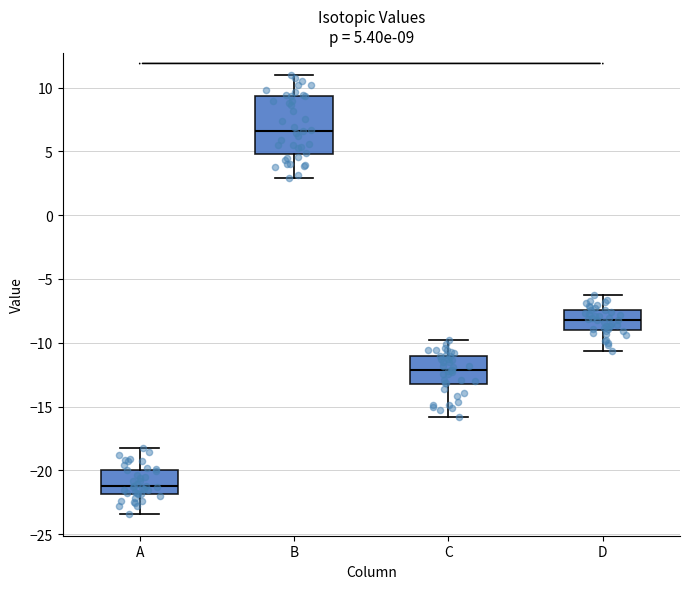

Comparing the boxes themselves (not the whiskers), which one is the tallest?

B